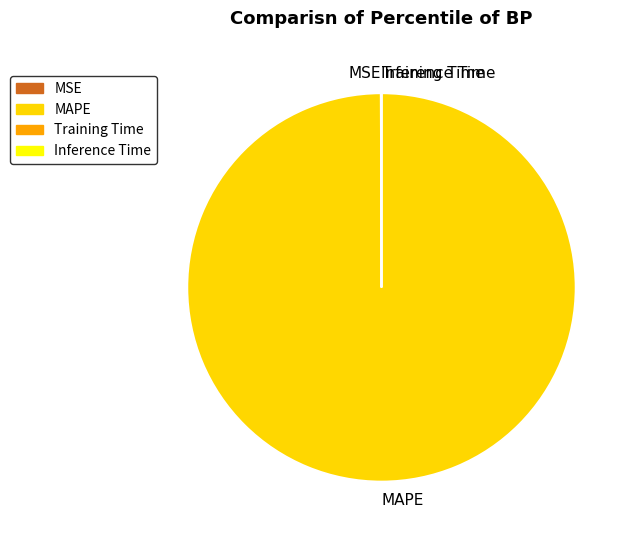

What is the largest slice in the pie chart?

MAPE